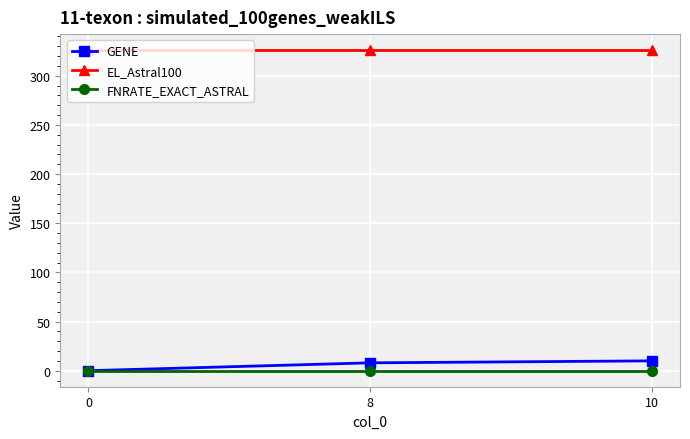

Is the value of EL_Astral100 at 8 greater than the value of GENE at 8?

Yes